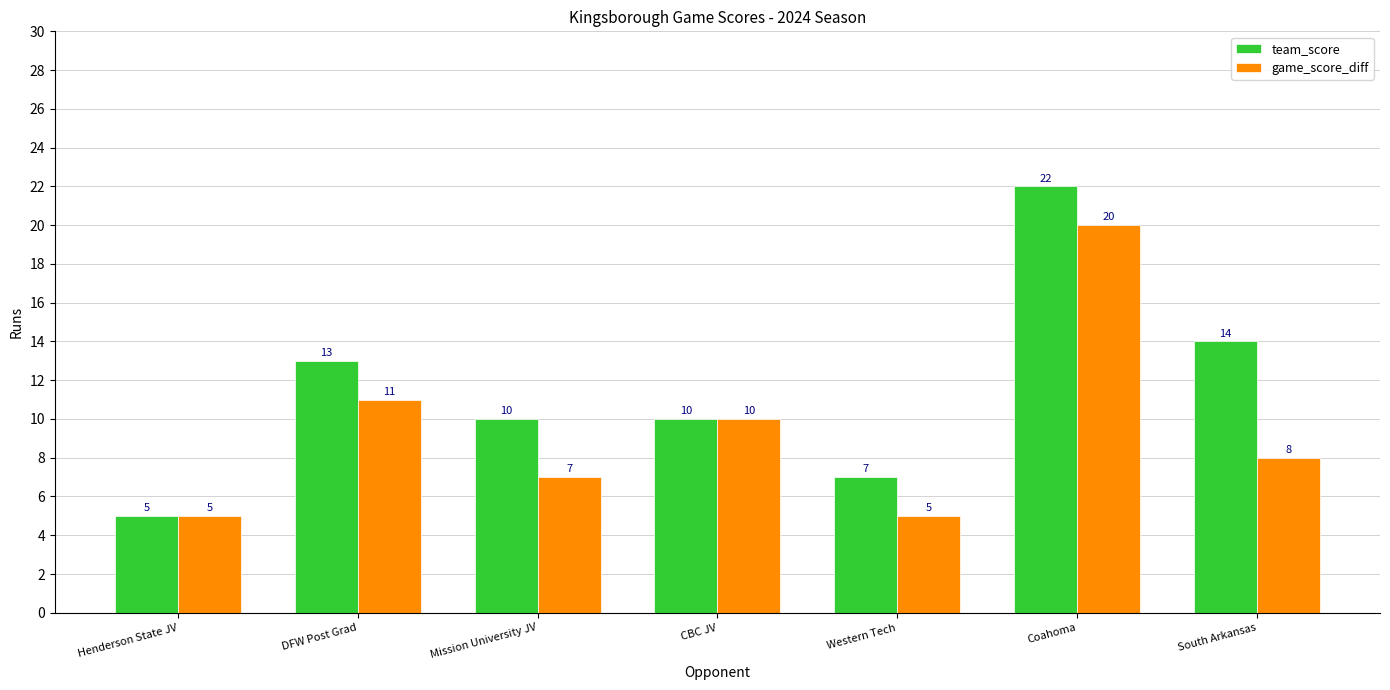

Which series has the widest spread of values?

team_score